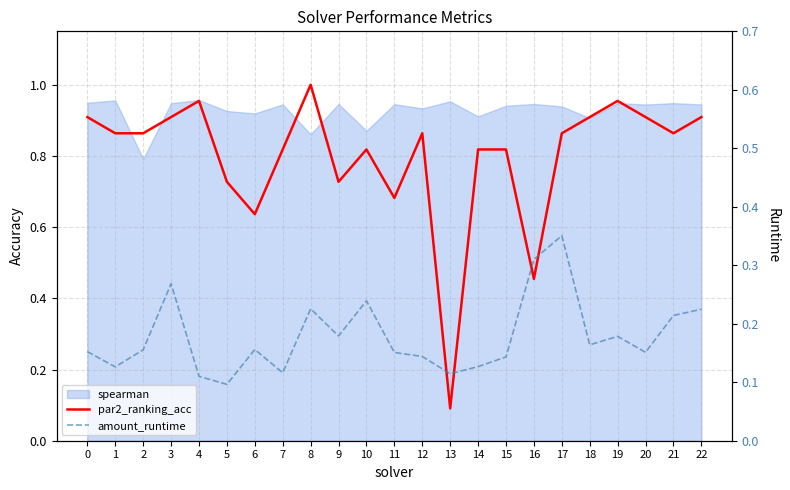

What is the minimum value for par2_ranking_acc?

0.1